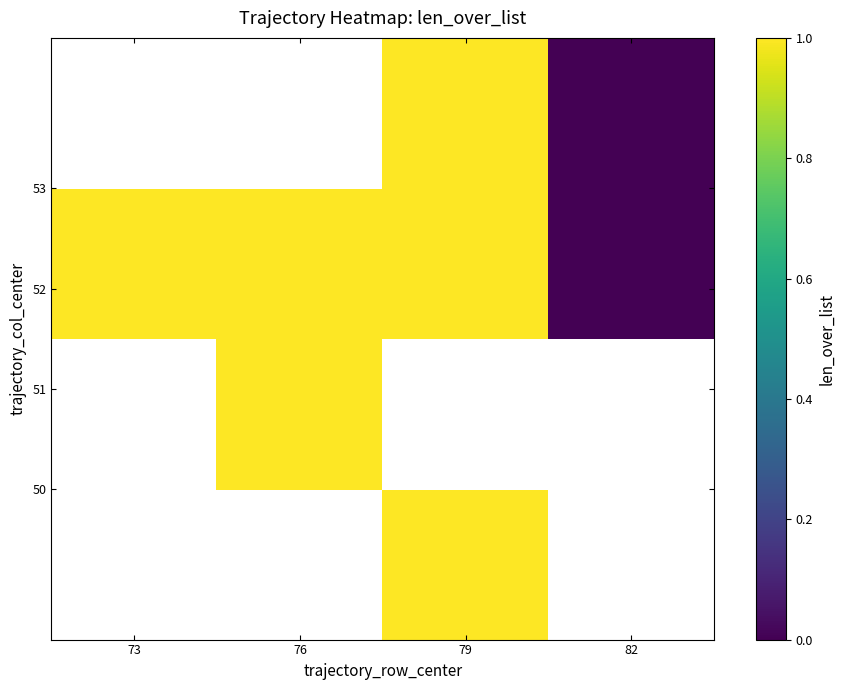

Between 73 and 76, which is larger?

76